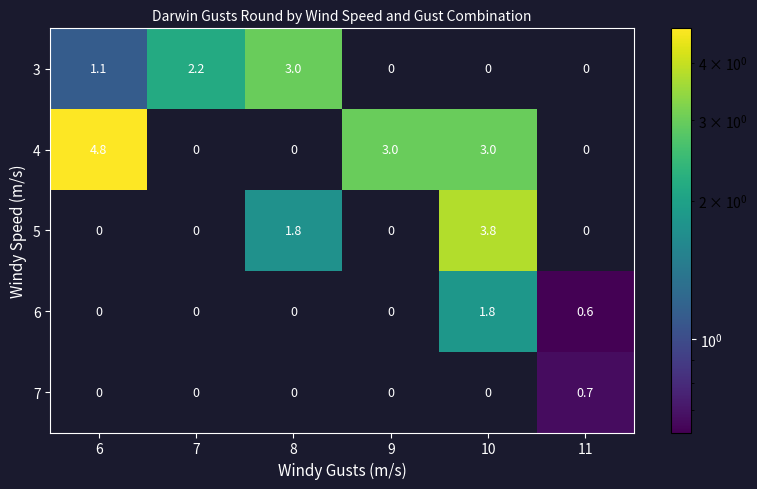

The value of 4 at 11 is -1.8. True or false?

False